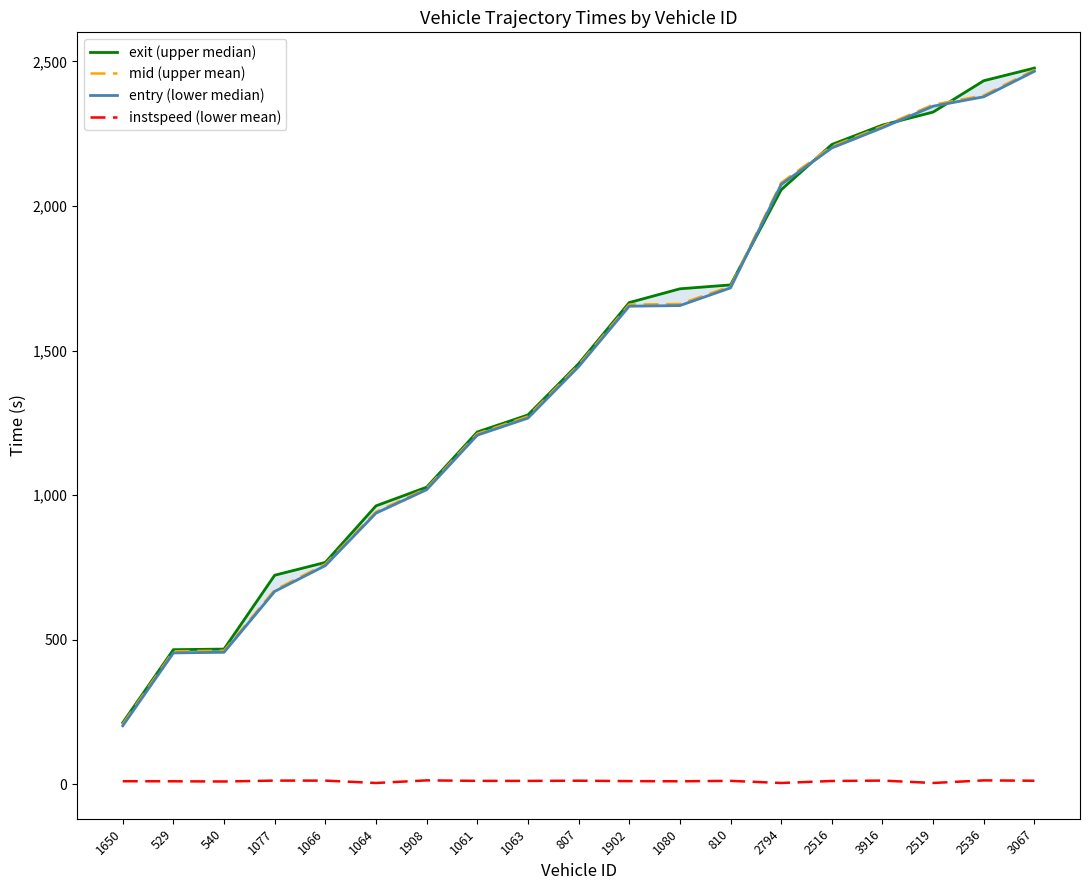

Is it true that instspeed (lower mean) equals 11.4 at 1902?

True